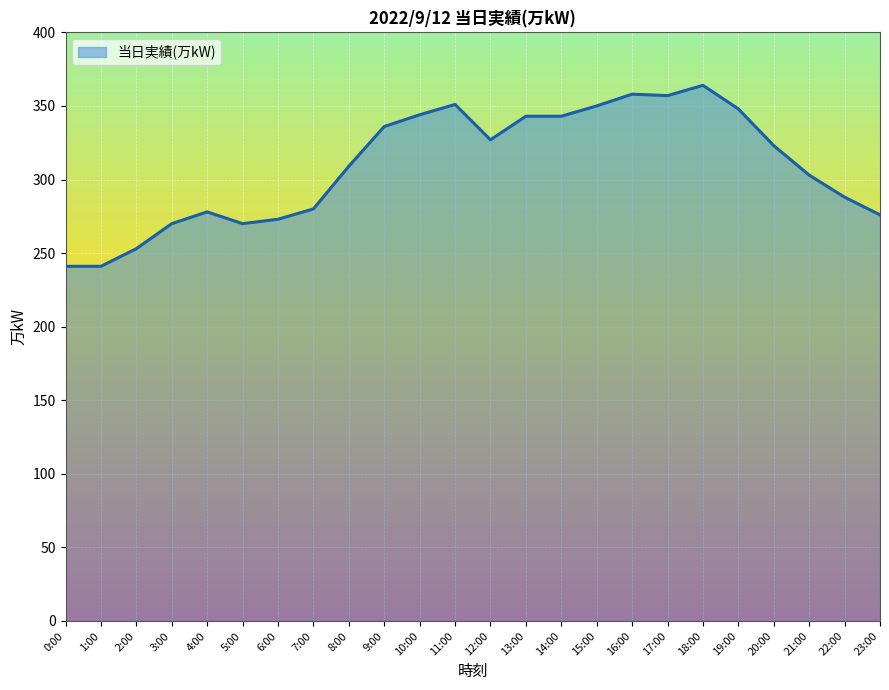

What is the sum of the values at 9:00 and 23:00?

612